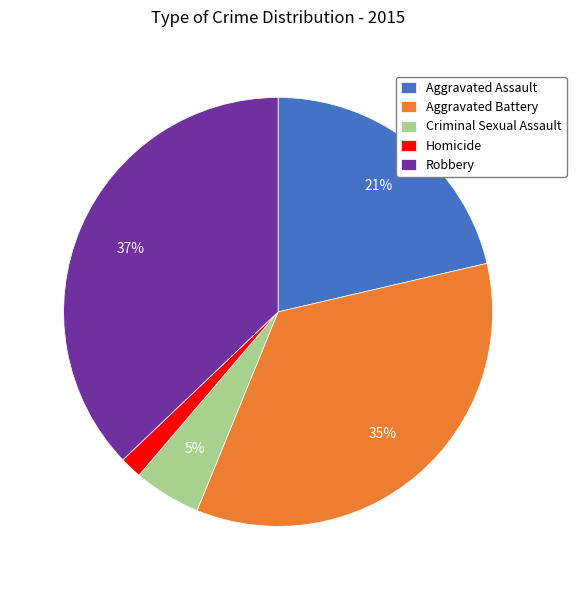

To the nearest percent, what is the combined percentage of Robbery and Aggravated Assault?

58%